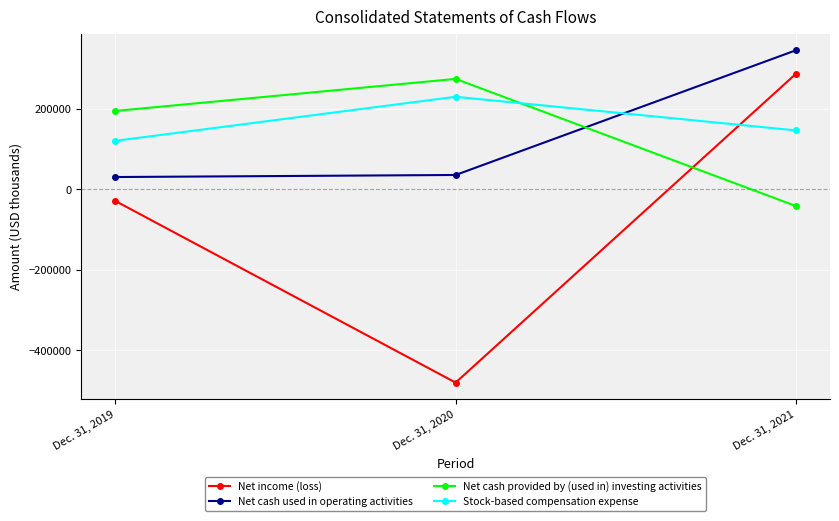

What is the sum of all Net cash provided by (used in) investing activities values?

428109